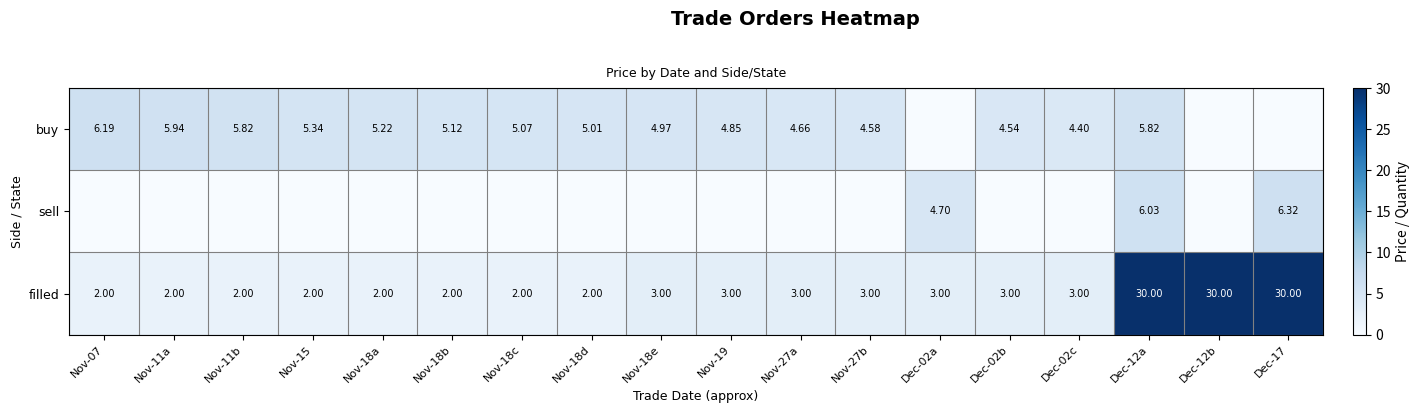

At Dec-12a, list the series in order from smallest to largest.

buy, sell, filled